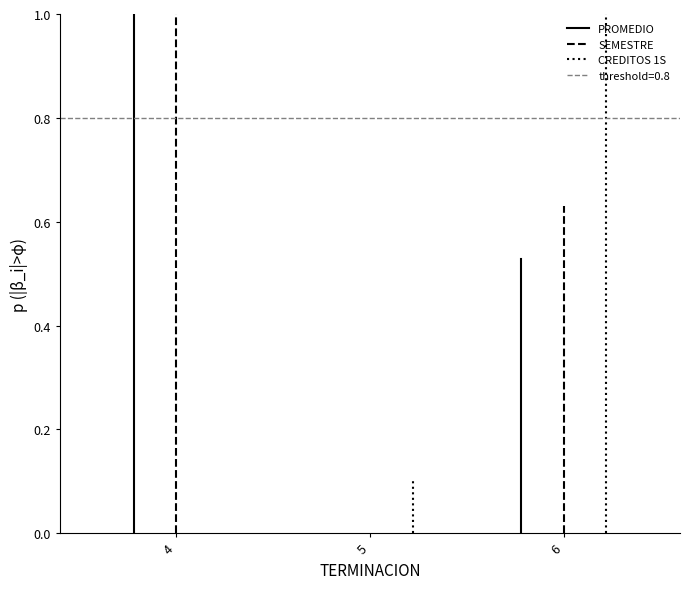

Which series changed the most between 4 and 5?

PROMEDIO